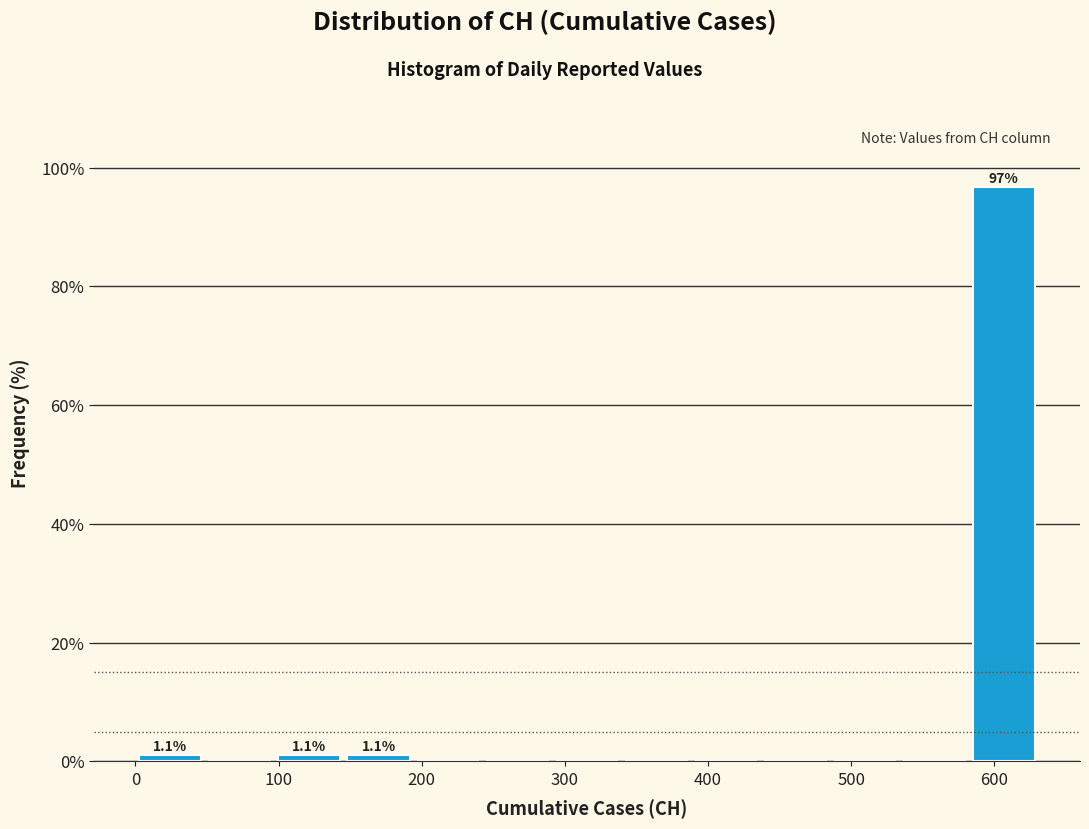

Over which range of the x-axis is the bar tallest?

580 to 630